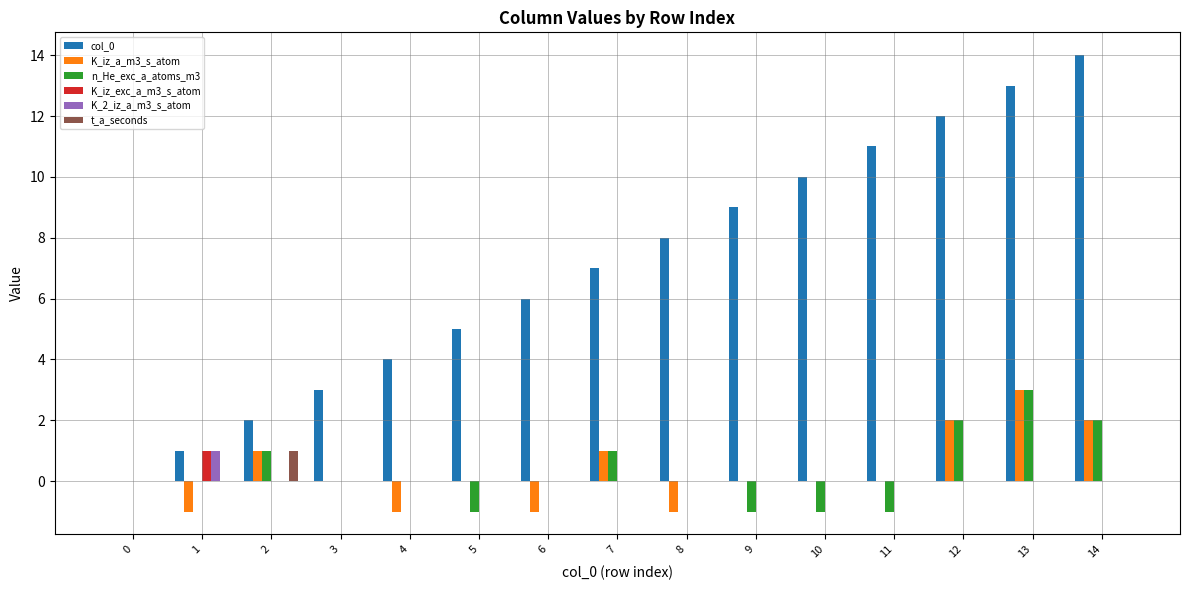

Reading left to right, transcribe all the data shown in this chart.

col_0: 0=0	1=1	2=2	3=3	4=4	5=5	6=6	7=7	8=8	9=9	10=10	11=11	12=12	13=13	14=14
K_iz_a_m3_s_atom: 0=0	1=-1	2=1	3=0	4=-1	5=0	6=-1	7=1	8=-1	9=0	10=0	11=0	12=2	13=3	14=2
n_He_exc_a_atoms_m3: 0=0	1=0	2=1	3=0	4=0	5=-1	6=0	7=1	8=0	9=-1	10=-1	11=-1	12=2	13=3	14=2
K_iz_exc_a_m3_s_atom: 0=0	1=1	2=0	3=0	4=0	5=0	6=0	7=0	8=0	9=0	10=0	11=0	12=0	13=0	14=0
K_2_iz_a_m3_s_atom: 0=0	1=1	2=0	3=0	4=0	5=0	6=0	7=0	8=0	9=0	10=0	11=0	12=0	13=0	14=0
t_a_seconds: 0=0	1=0	2=1	3=0	4=0	5=0	6=0	7=0	8=0	9=0	10=0	11=0	12=0	13=0	14=0